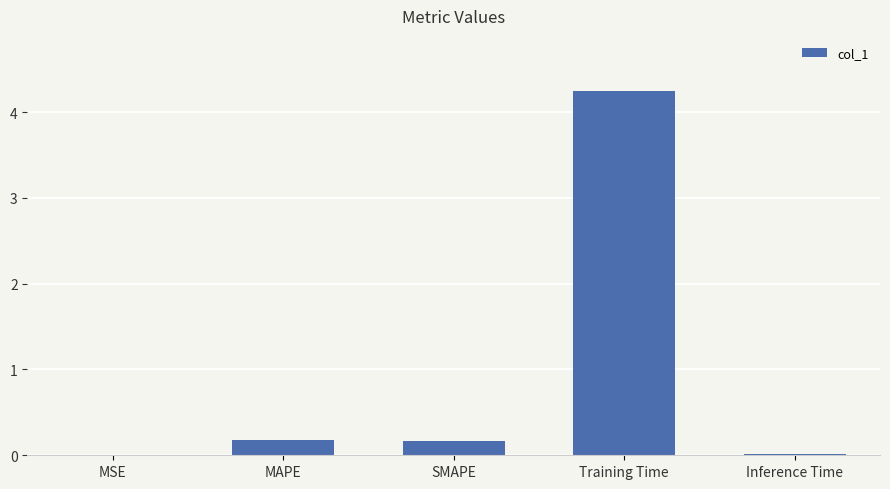

What is the sum of the values at MAPE and Inference Time?

0.2